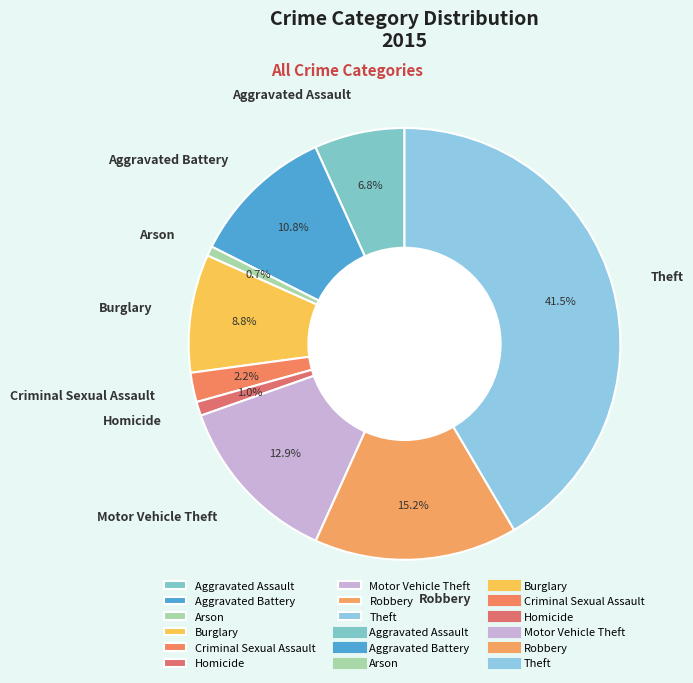

Which slice is the largest?

Theft